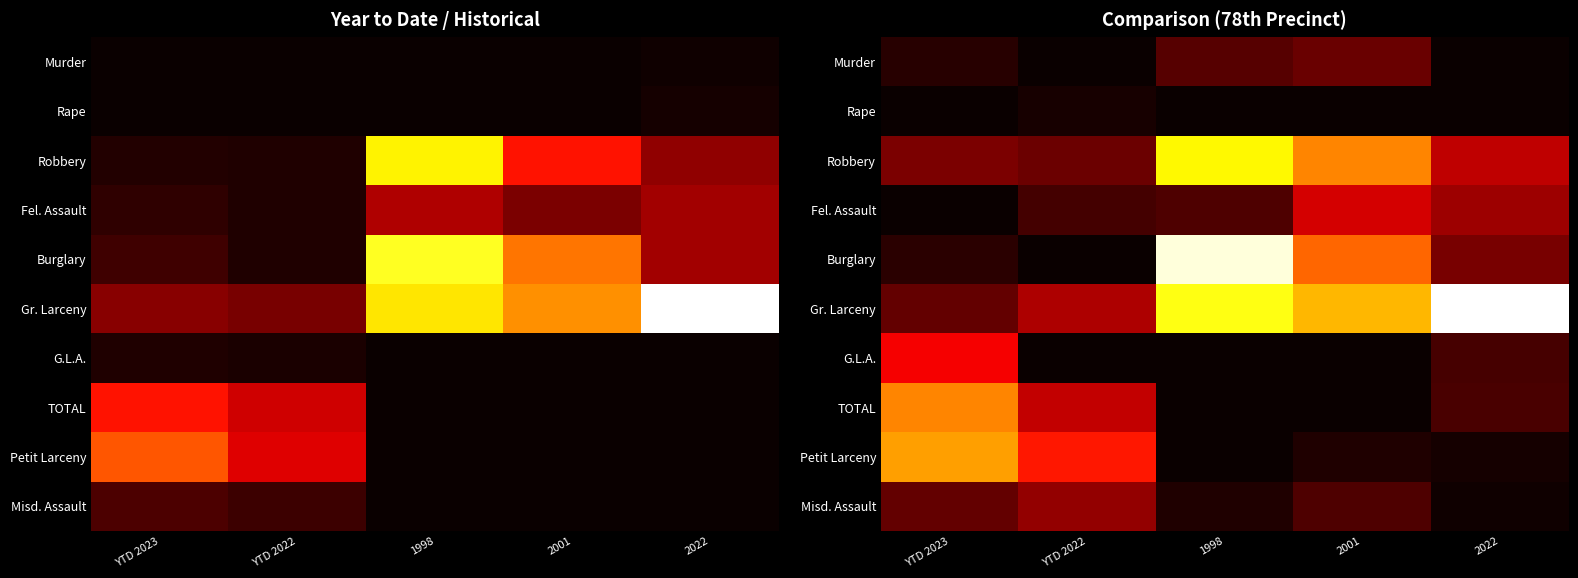

What is the average value of the Gr. Larceny series?

363.4